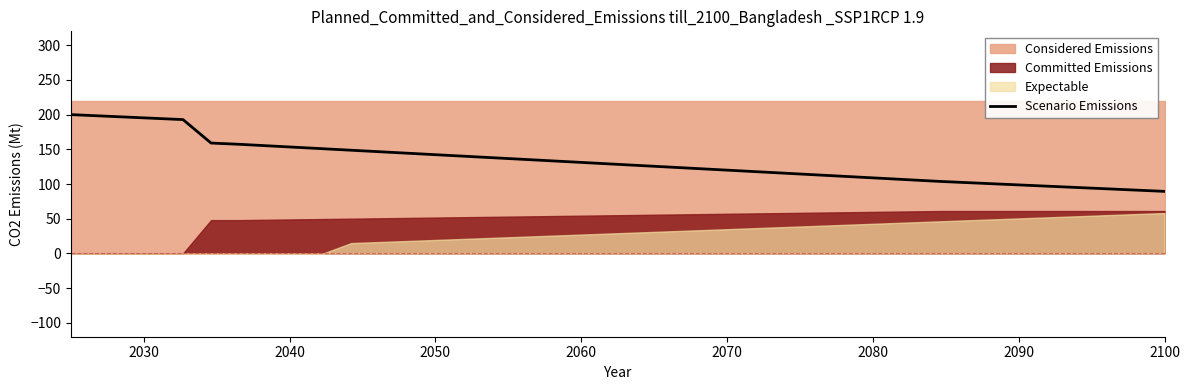

What is the minimum value for Scenario Emissions?

89.4